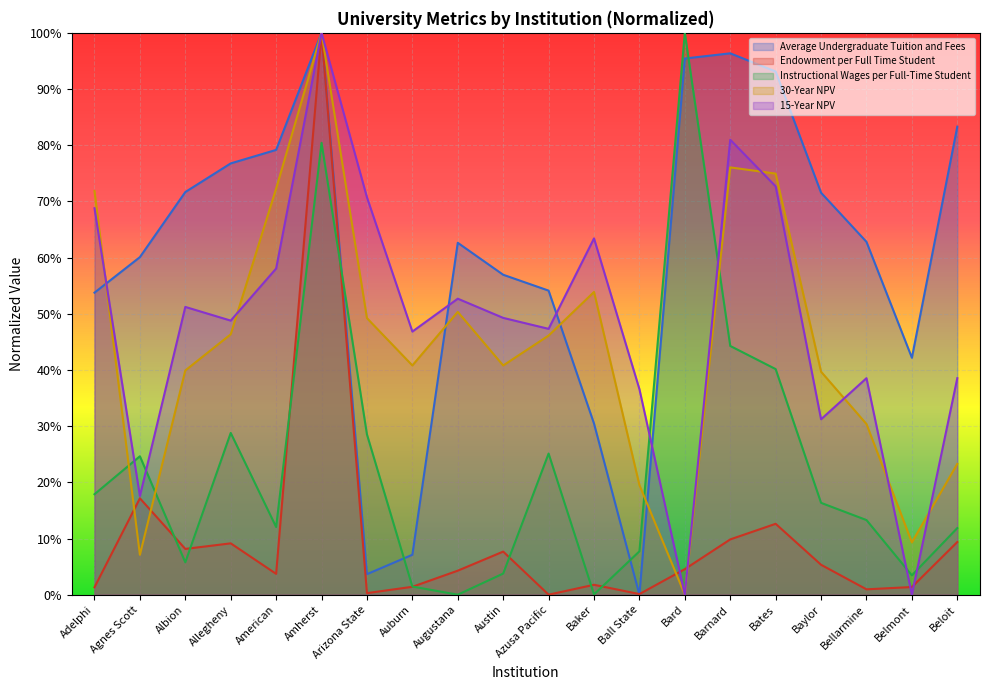

List the series in order of their peak value, highest first.

Endowment per Full Time Student, 30-Year NPV, 15-Year NPV, Average Undergraduate Tuition and Fees, Instructional Wages per Full-Time Student